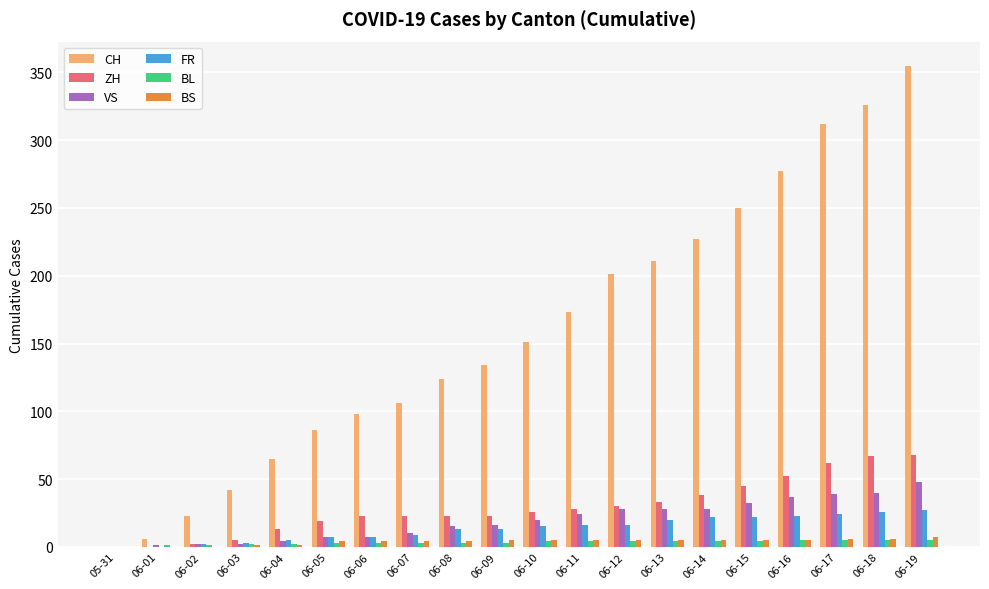

Which category has the highest value across all series?

06-19